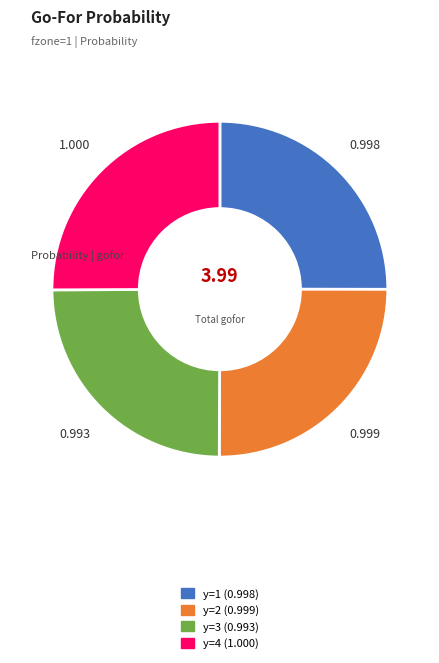

Does any single category account for the majority?

No